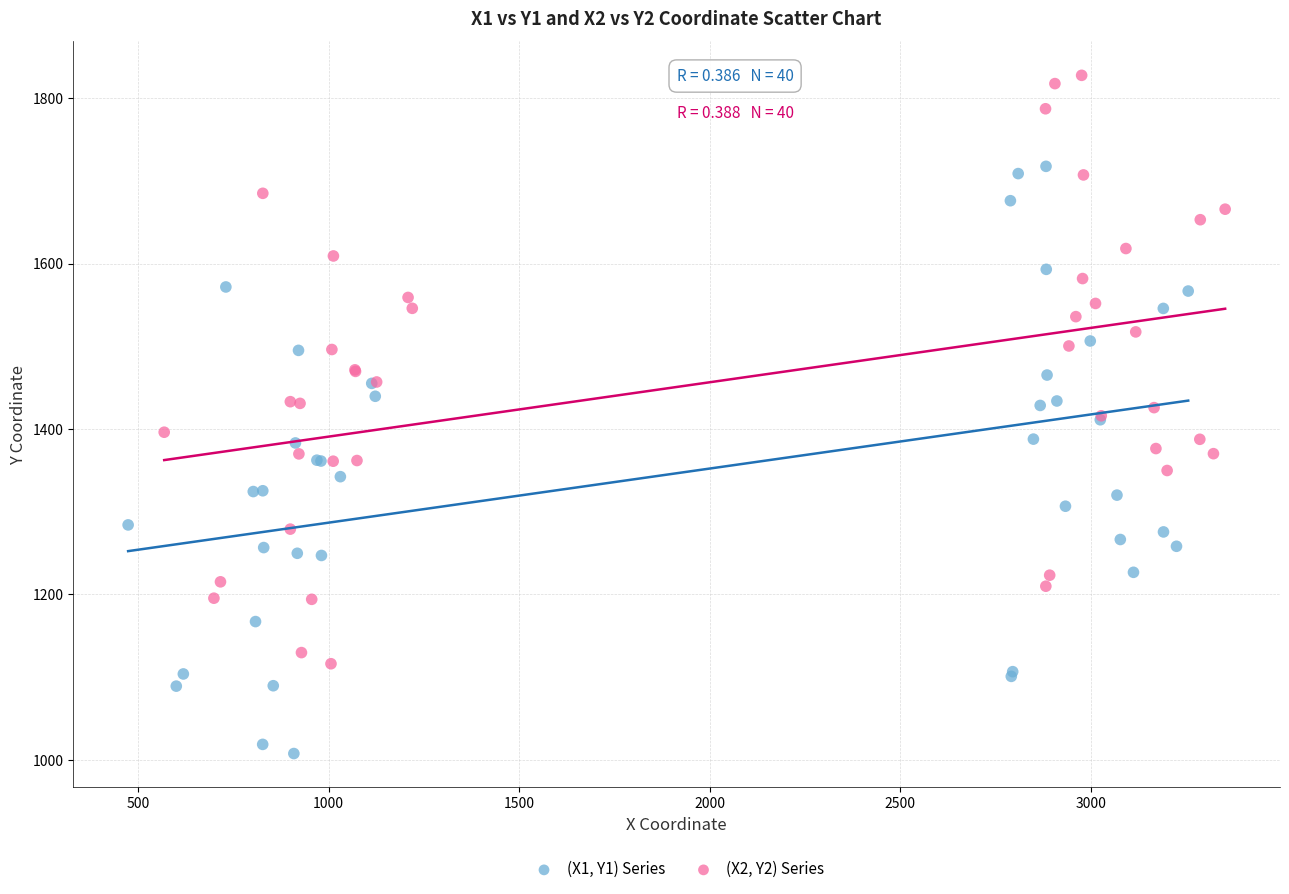

What are all the series names shown in the legend?

(X1, Y1) Series, (X2, Y2) Series